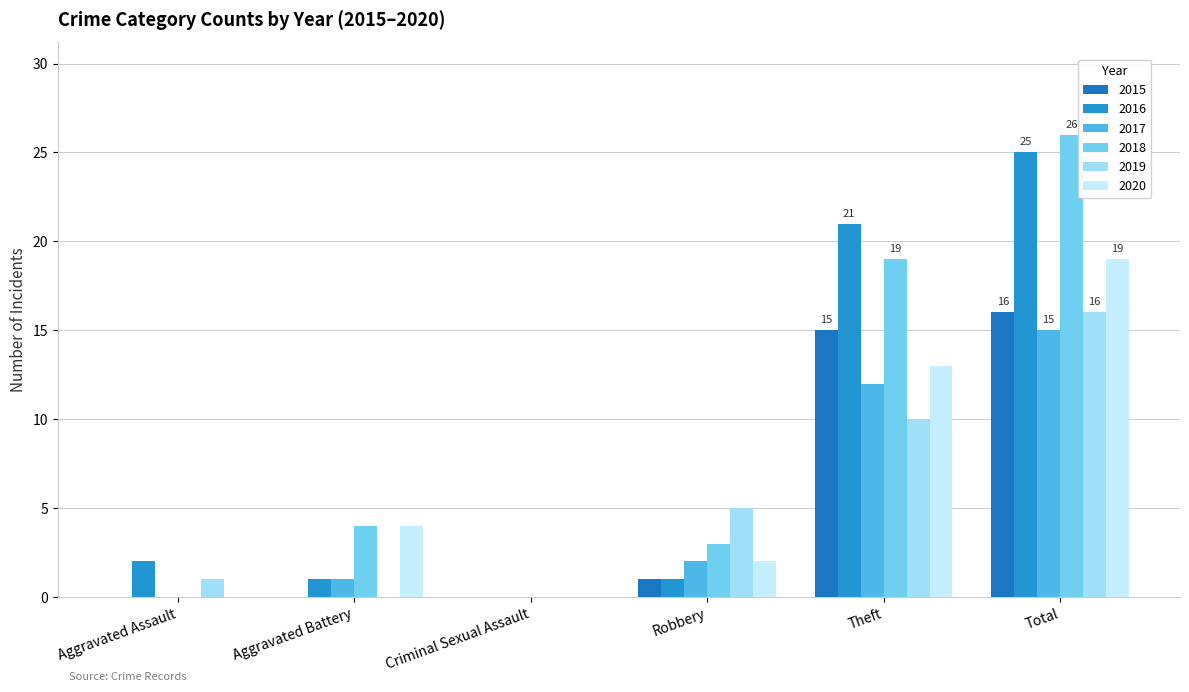

Are the bars grouped side by side (vs. stacked)?

Yes